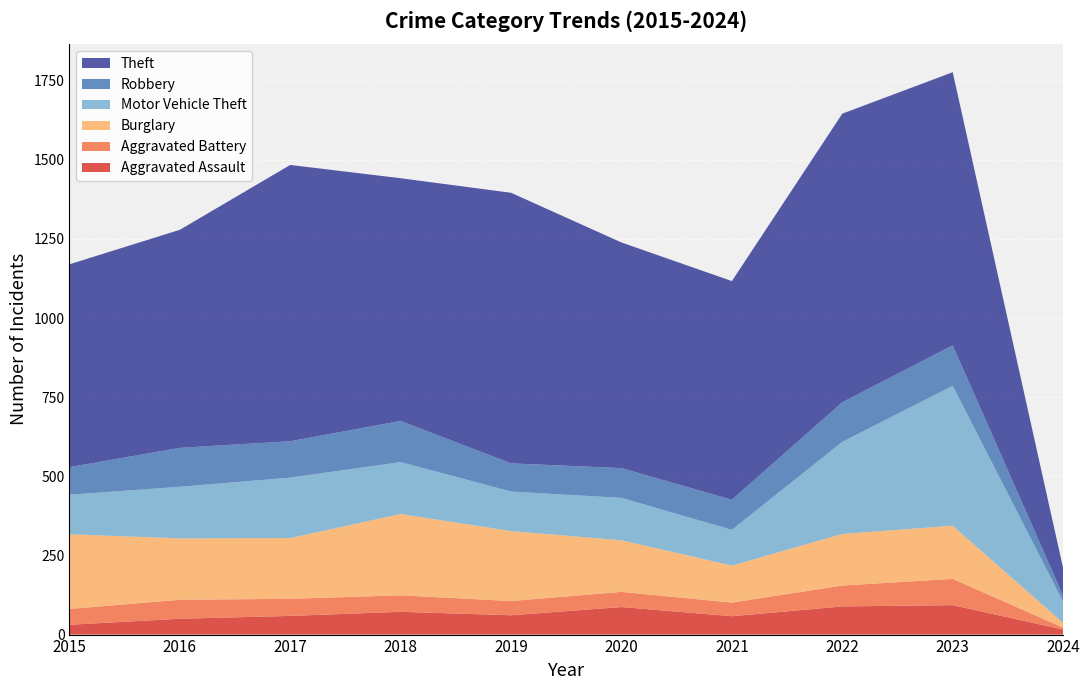

Reading left to right, what are all the values shown in this chart?

Aggravated Assault: 2015=31	2016=50	2017=59	2018=72	2019=61	2020=87	2021=58	2022=89	2023=93	2024=16
Aggravated Battery: 2015=50	2016=60	2017=54	2018=52	2019=45	2020=48	2021=43	2022=66	2023=83	2024=6
Burglary: 2015=236	2016=194	2017=192	2018=257	2019=221	2020=163	2021=117	2022=163	2023=168	2024=15
Motor Vehicle Theft: 2015=125	2016=163	2017=191	2018=164	2019=125	2020=134	2021=113	2022=291	2023=442	2024=67
Robbery: 2015=87	2016=123	2017=115	2018=130	2019=89	2020=94	2021=95	2022=125	2023=128	2024=19
Theft: 2015=641	2016=689	2017=873	2018=767	2019=855	2020=713	2021=691	2022=912	2023=863	2024=87